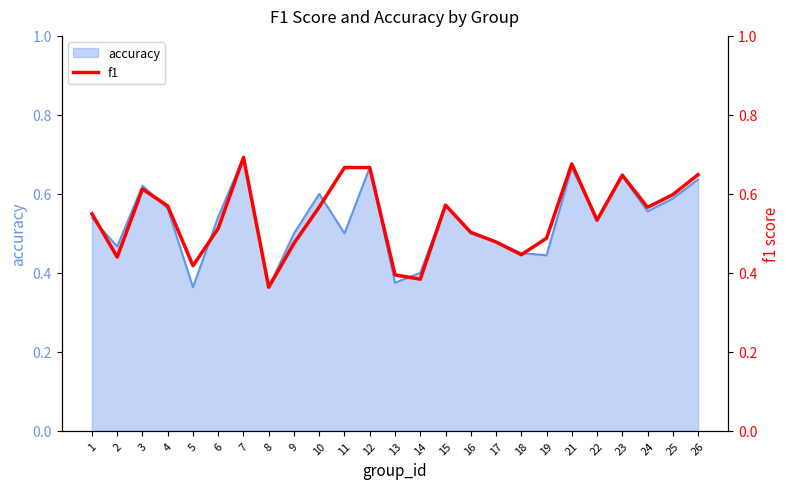

What is the minimum value shown in the chart?

0.4